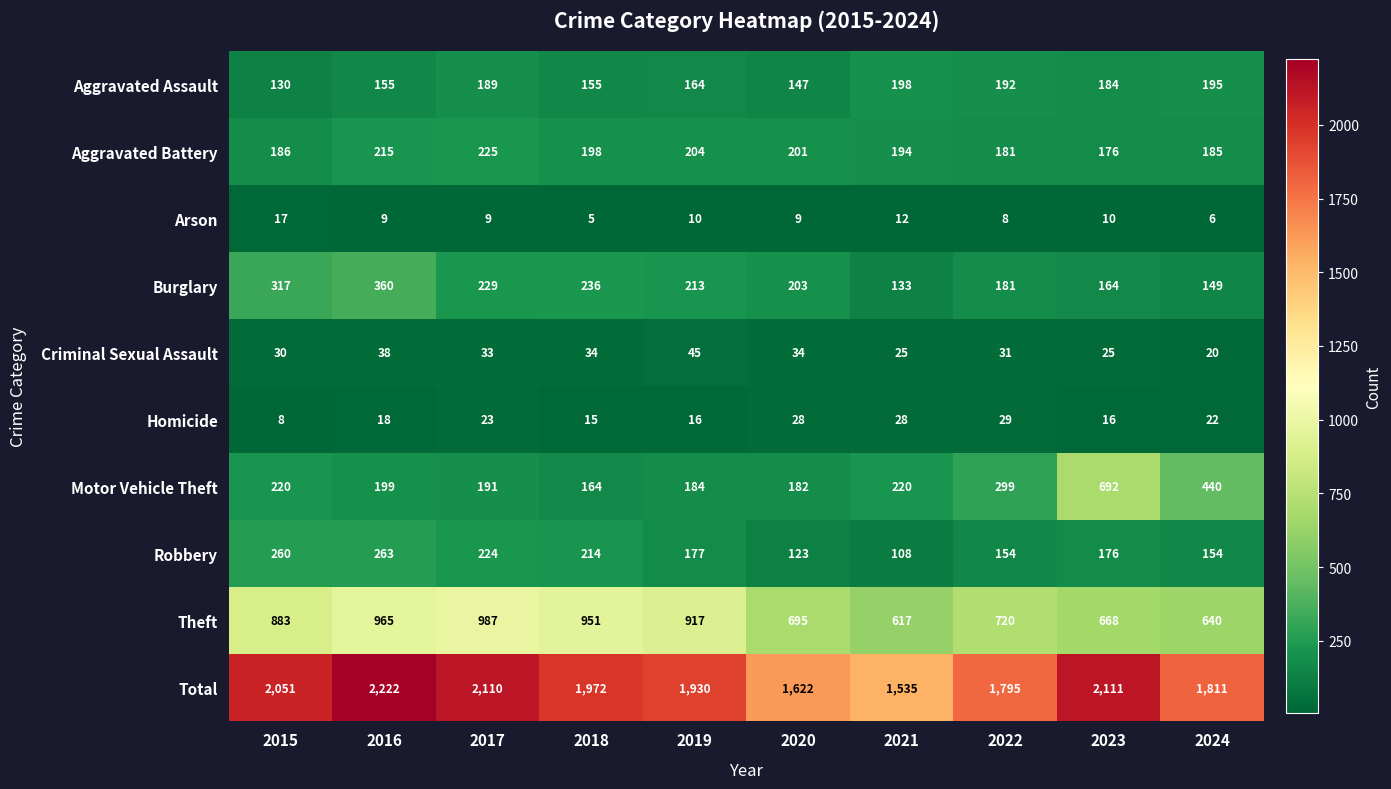

What is the sum of the Aggravated Battery values at 2024 and 2020?

386